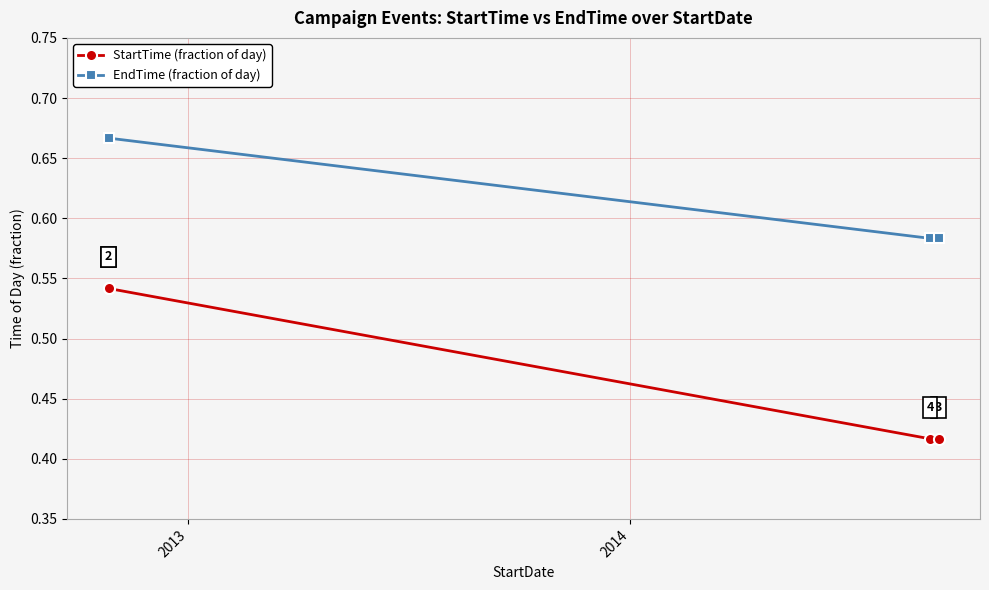

True or false: StartTime (fraction of day) and EndTime (fraction of day) cross at least once.

False